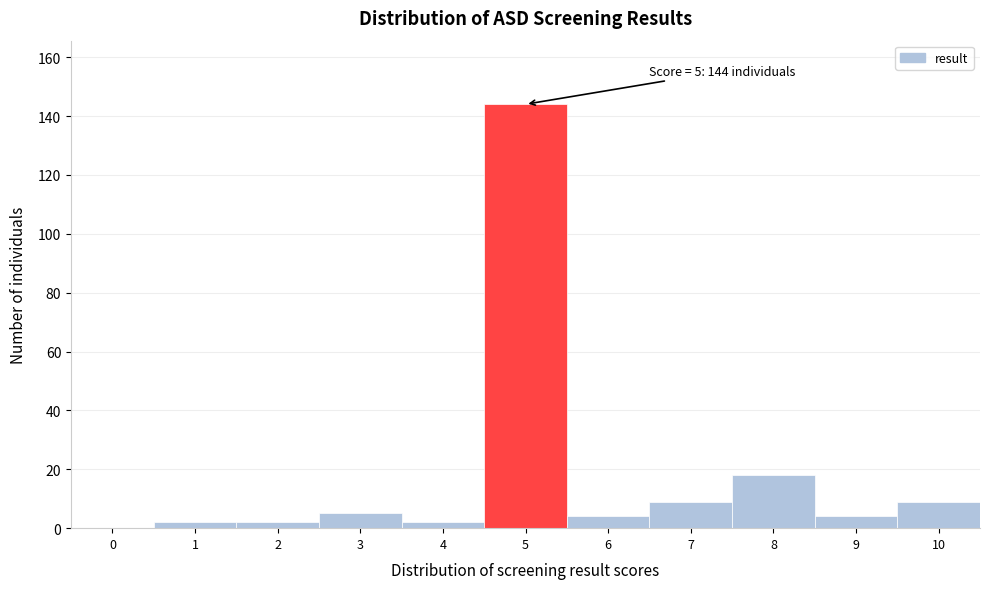

Reading left to right, what are all the values shown in this chart?

0=0	1=2	2=2	3=5	4=2	5=144	6=4	7=9	8=18	9=4	10=9